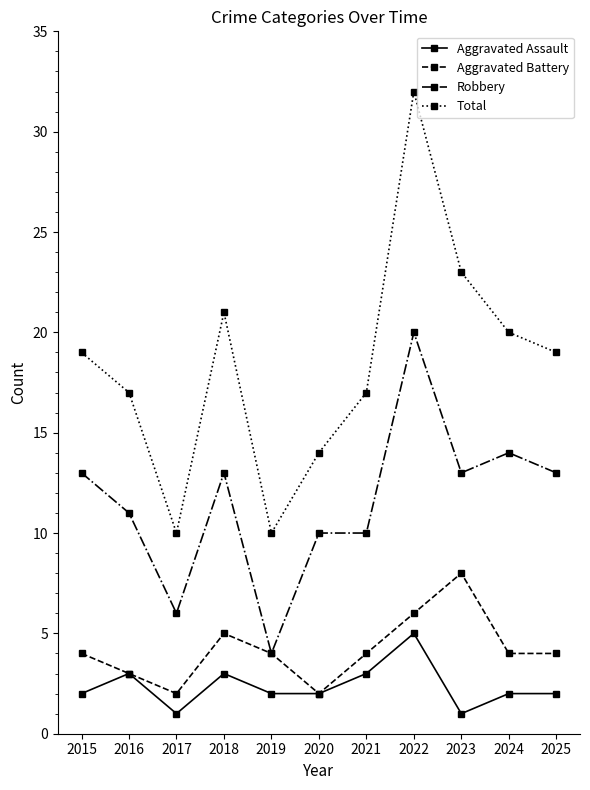

True or false: Total and Robbery intersect in this chart.

False